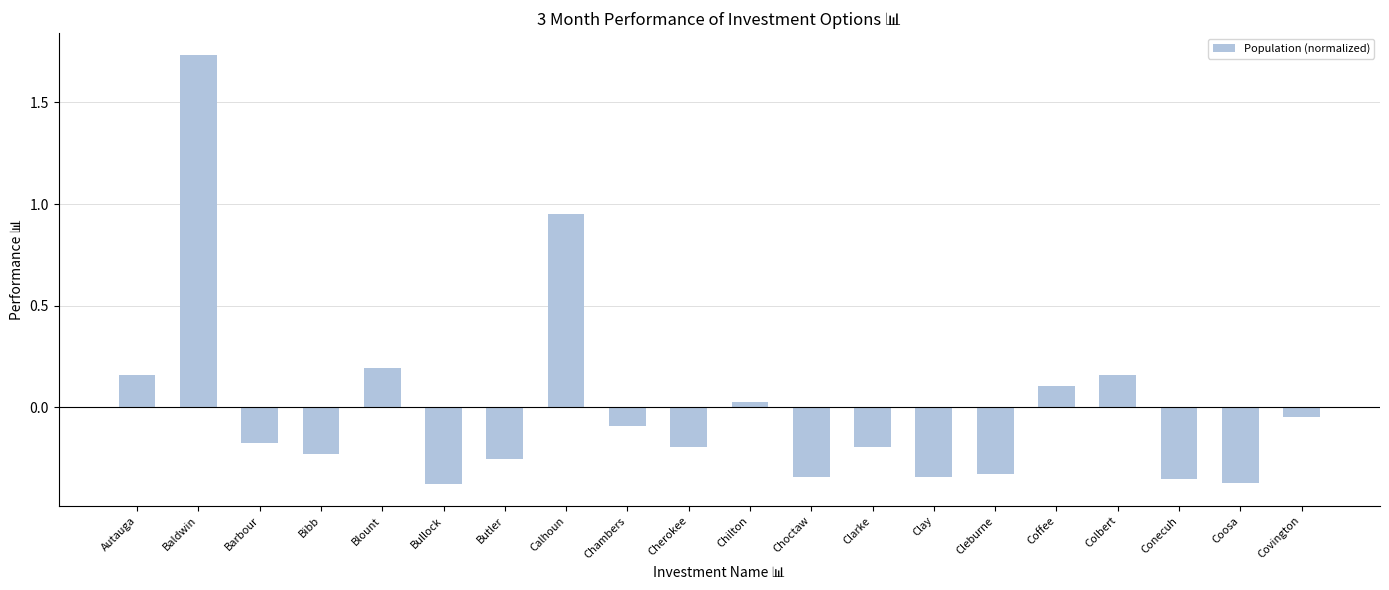

How many values are below 0?

13